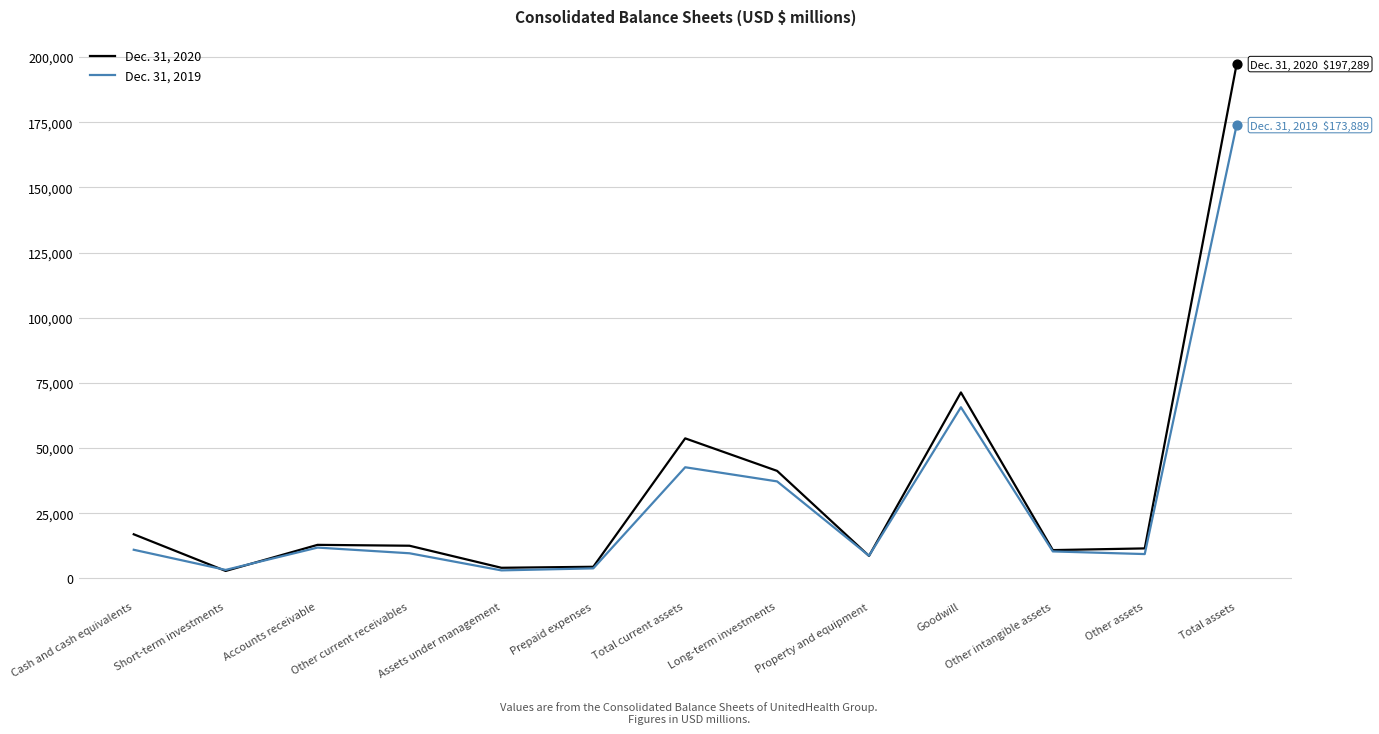

At how many categories does at least one series exceed 66329?

2